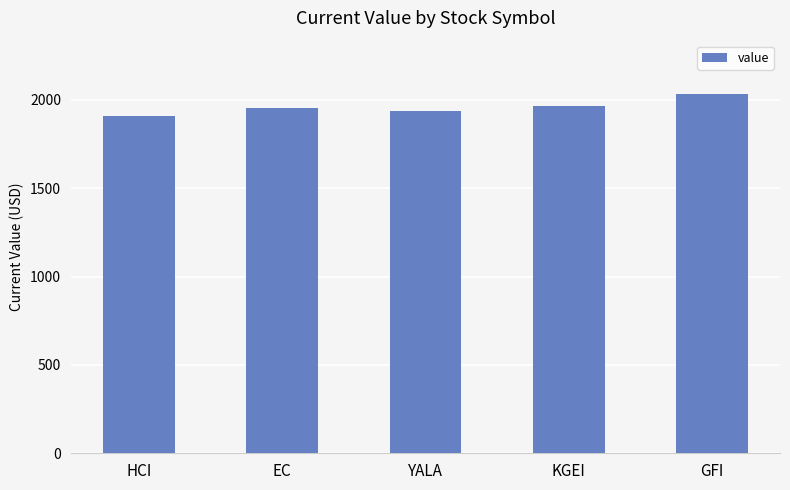

What is the change in value from EC to KGEI?

+10.7